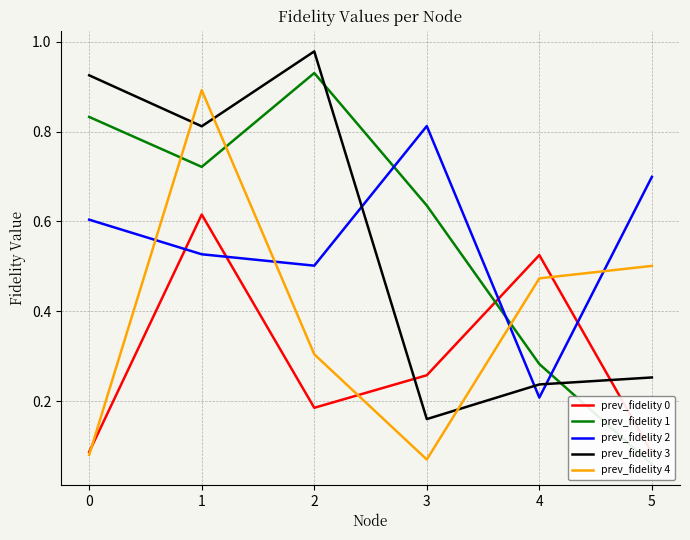

True or false: prev_fidelity 1 has a value of 0.1 at 5.

True